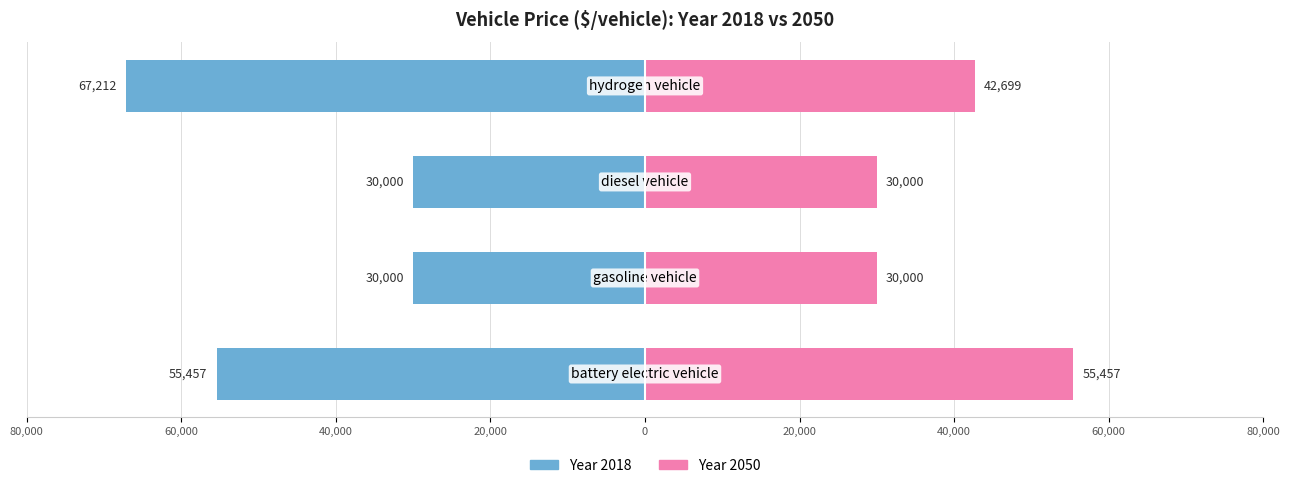

What is the value of the 2050 bar at the 2nd from the left?

30000.0